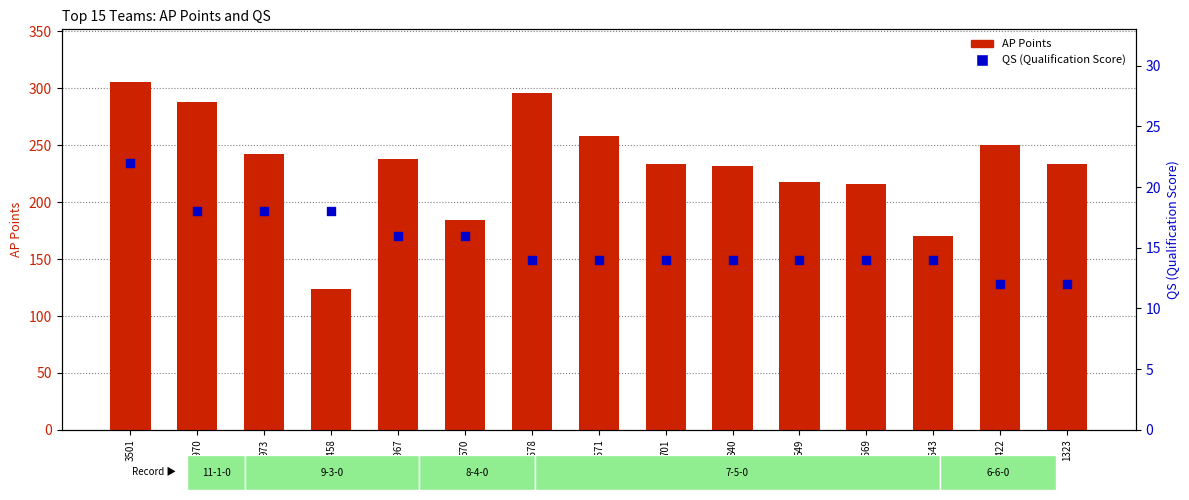

Which series has the largest Y range (max minus min)?

AP